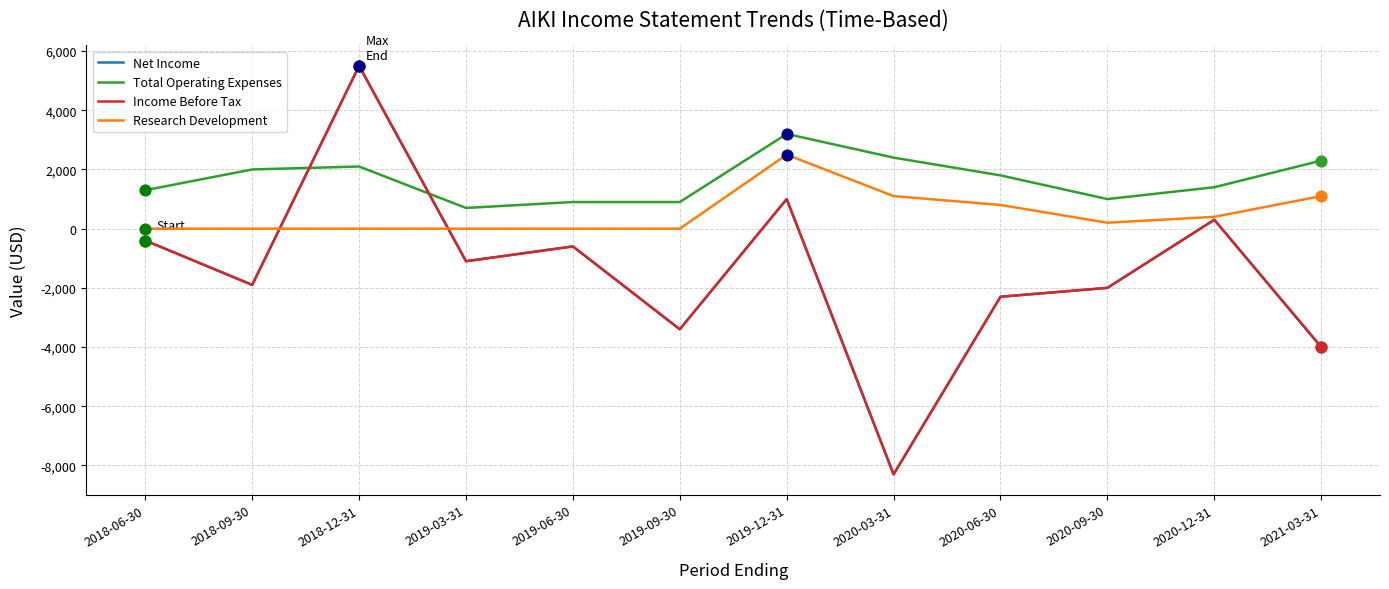

At which category is the sum across all series the highest?

2018-12-31